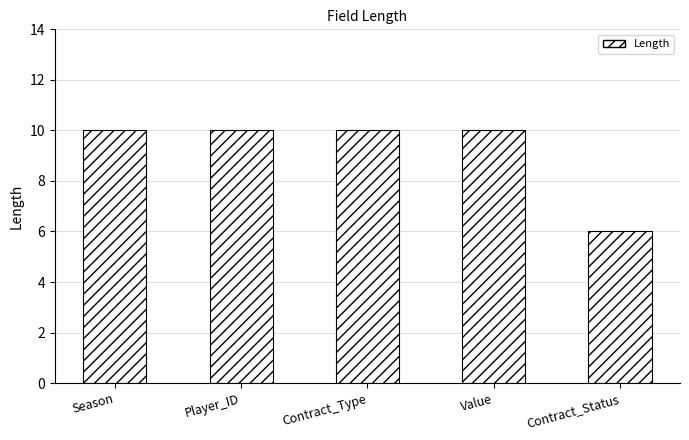

Reading left to right, what are all the values shown in this chart?

Season=10	Player_ID=10	Contract_Type=10	Value=10	Contract_Status=6